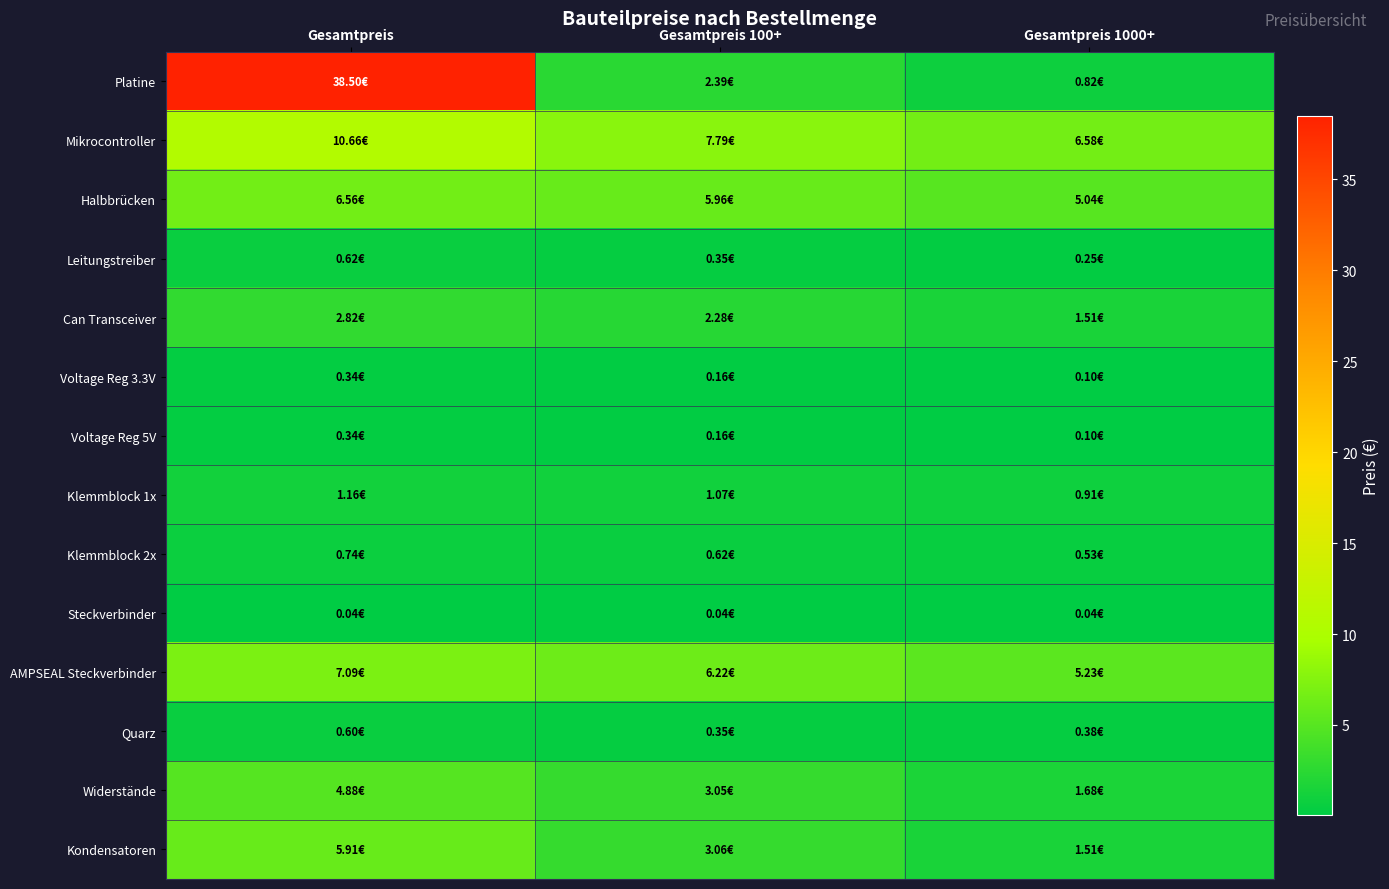

What is the total value across all series at Gesamtpreis 1000+?

24.7